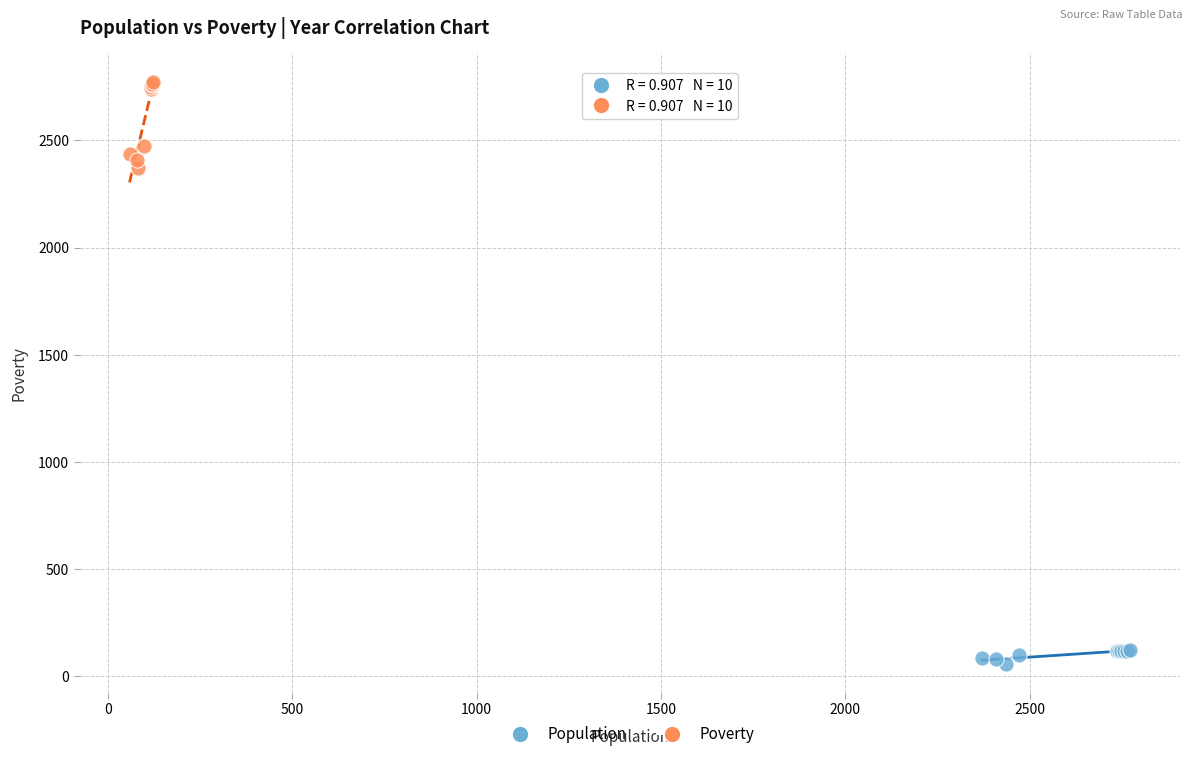

Which series contains the lowest Y value?

Population